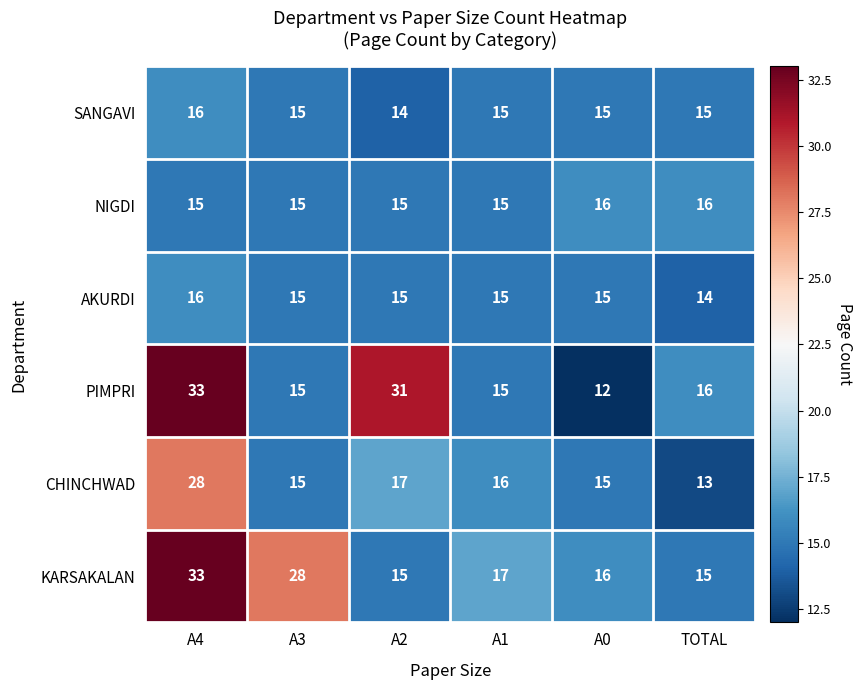

What is the average value of the KARSAKALAN series?

21